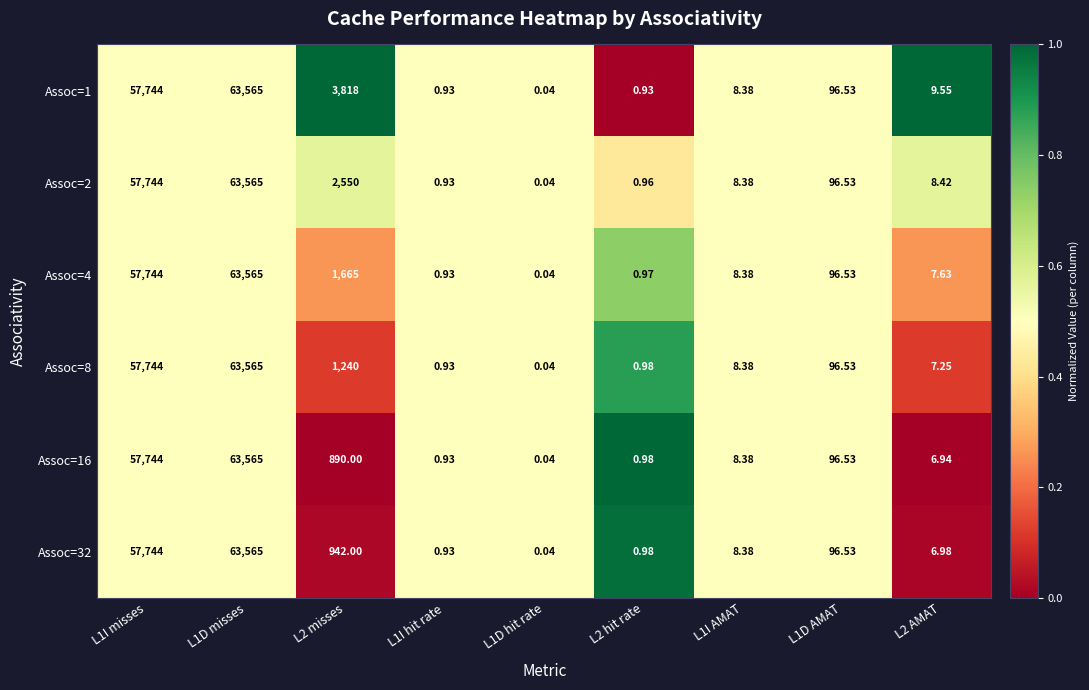

At which category is the sum across all series the highest?

L1D misses